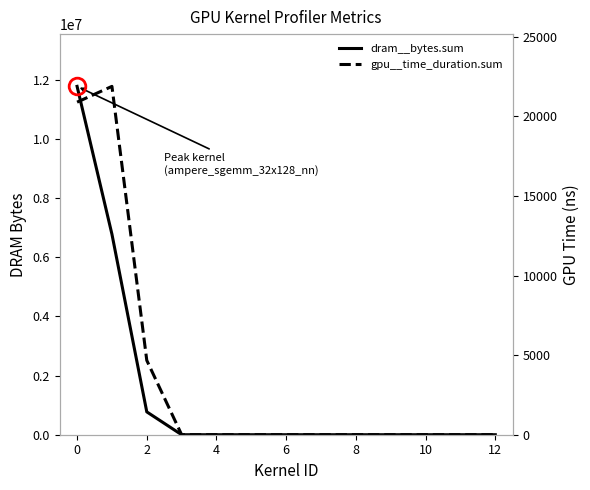

How many positive values does the gpu__time_duration.sum series have?

3